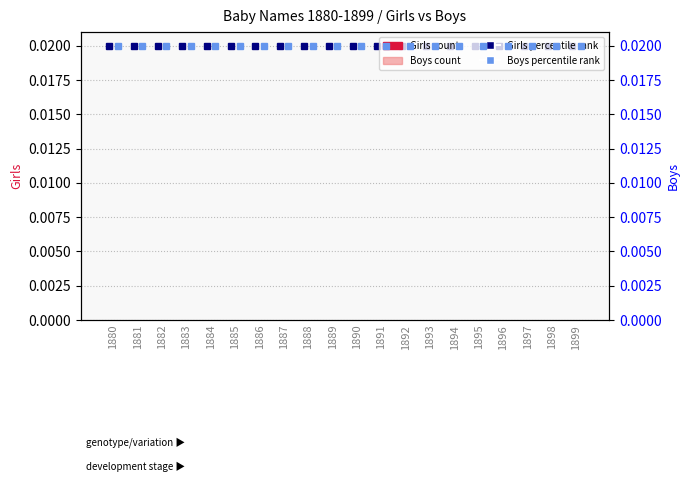

Where is Boys rank (secondary) nearest to the value 0?

1880